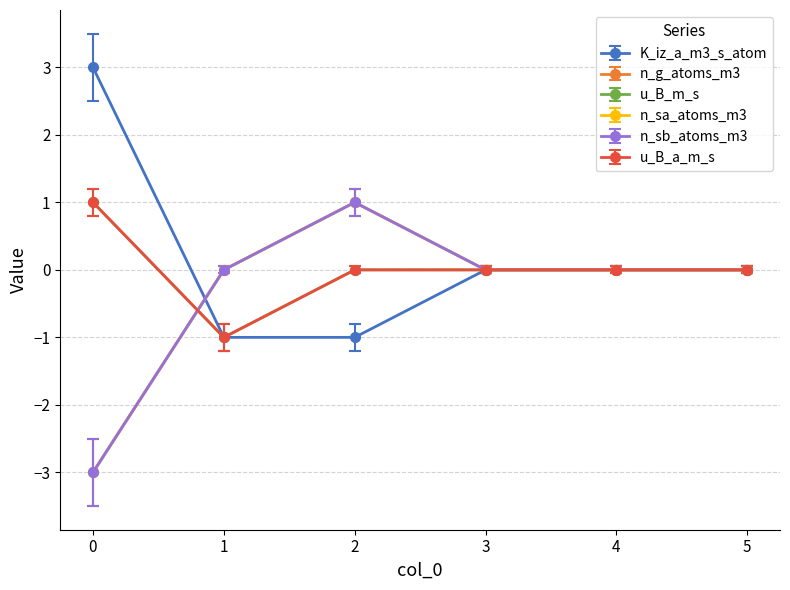

What is the maximum value shown in the chart?

3